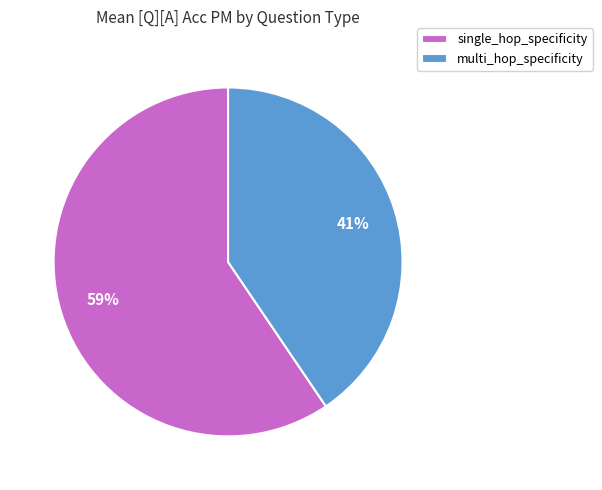

Is it true that single_hop_specificity is 59% of the pie?

True